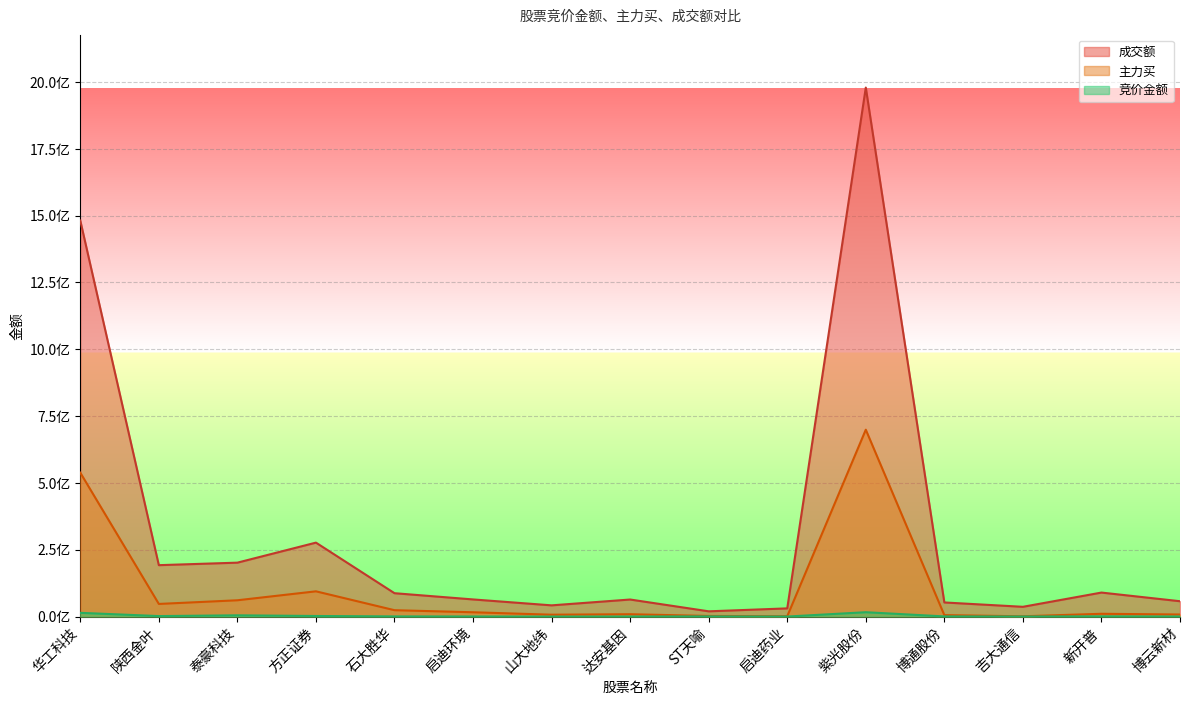

How many interior local peaks does the 主力买 series have?

4